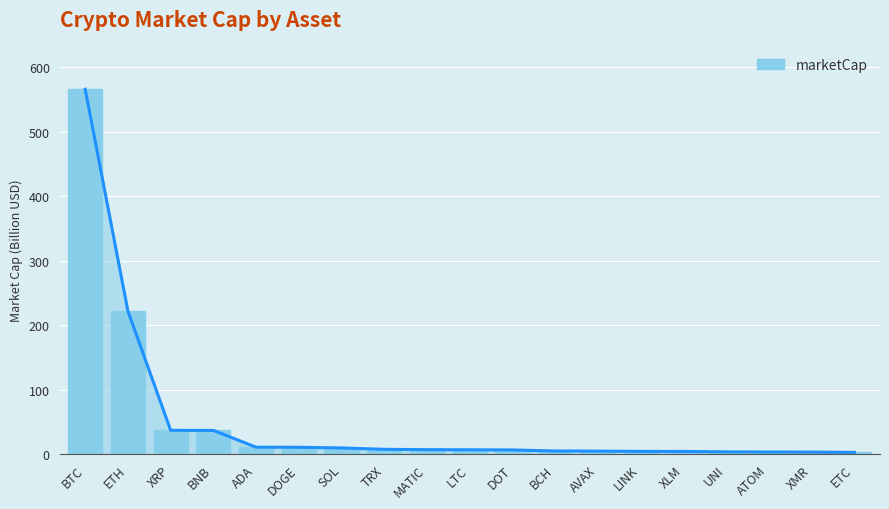

Reading left to right, what are all the values shown in this chart?

565.7	221.6	36.8	36.5	10.6	10.4	9.4	7.3	6.7	6.5	6.3	4.7	4.5	4.1	4.0	3.3	3.1	3.0	2.6